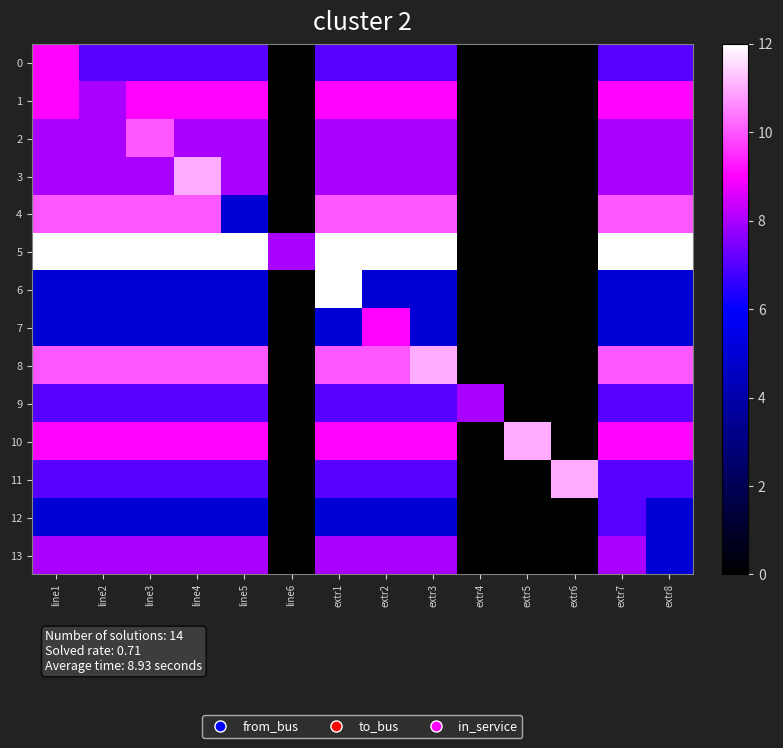

Reading left to right, what are all the values shown in this chart?

0: line1=9	line2=7	line3=7	line4=7	line5=7	line6=0	extr1=7	extr2=7	extr3=7	extr4=0	extr5=0	extr6=0	extr7=7	extr8=7
1: line1=9	line2=8	line3=9	line4=9	line5=9	line6=0	extr1=9	extr2=9	extr3=9	extr4=0	extr5=0	extr6=0	extr7=9	extr8=9
2: line1=8	line2=8	line3=10	line4=8	line5=8	line6=0	extr1=8	extr2=8	extr3=8	extr4=0	extr5=0	extr6=0	extr7=8	extr8=8
3: line1=8	line2=8	line3=8	line4=11	line5=8	line6=0	extr1=8	extr2=8	extr3=8	extr4=0	extr5=0	extr6=0	extr7=8	extr8=8
4: line1=10	line2=10	line3=10	line4=10	line5=5	line6=0	extr1=10	extr2=10	extr3=10	extr4=0	extr5=0	extr6=0	extr7=10	extr8=10
5: line1=12	line2=12	line3=12	line4=12	line5=12	line6=8	extr1=12	extr2=12	extr3=12	extr4=0	extr5=0	extr6=0	extr7=12	extr8=12
6: line1=5	line2=5	line3=5	line4=5	line5=5	line6=0	extr1=12	extr2=5	extr3=5	extr4=0	extr5=0	extr6=0	extr7=5	extr8=5
7: line1=5	line2=5	line3=5	line4=5	line5=5	line6=0	extr1=5	extr2=9	extr3=5	extr4=0	extr5=0	extr6=0	extr7=5	extr8=5
8: line1=10	line2=10	line3=10	line4=10	line5=10	line6=0	extr1=10	extr2=10	extr3=11	extr4=0	extr5=0	extr6=0	extr7=10	extr8=10
9: line1=7	line2=7	line3=7	line4=7	line5=7	line6=0	extr1=7	extr2=7	extr3=7	extr4=8	extr5=0	extr6=0	extr7=7	extr8=7
10: line1=9	line2=9	line3=9	line4=9	line5=9	line6=0	extr1=9	extr2=9	extr3=9	extr4=0	extr5=11	extr6=0	extr7=9	extr8=9
11: line1=7	line2=7	line3=7	line4=7	line5=7	line6=0	extr1=7	extr2=7	extr3=7	extr4=0	extr5=0	extr6=11	extr7=7	extr8=7
12: line1=5	line2=5	line3=5	line4=5	line5=5	line6=0	extr1=5	extr2=5	extr3=5	extr4=0	extr5=0	extr6=0	extr7=7	extr8=5
13: line1=8	line2=8	line3=8	line4=8	line5=8	line6=0	extr1=8	extr2=8	extr3=8	extr4=0	extr5=0	extr6=0	extr7=8	extr8=5